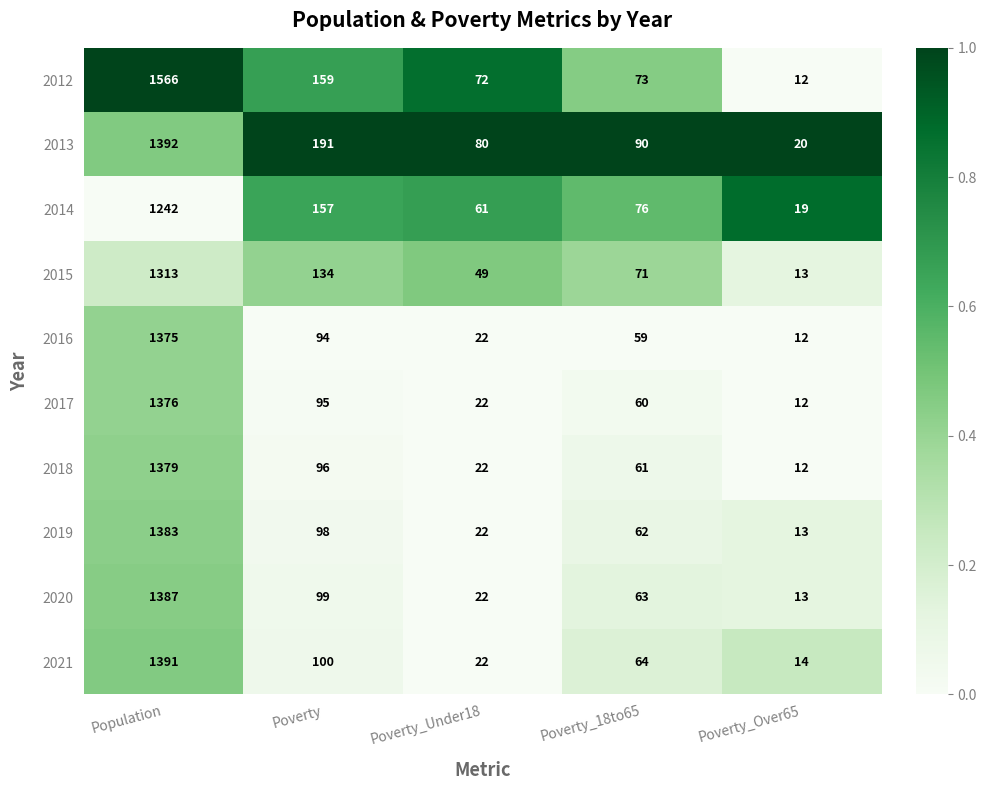

The value of 2016 at Poverty_18to65 is 17. True or false?

False